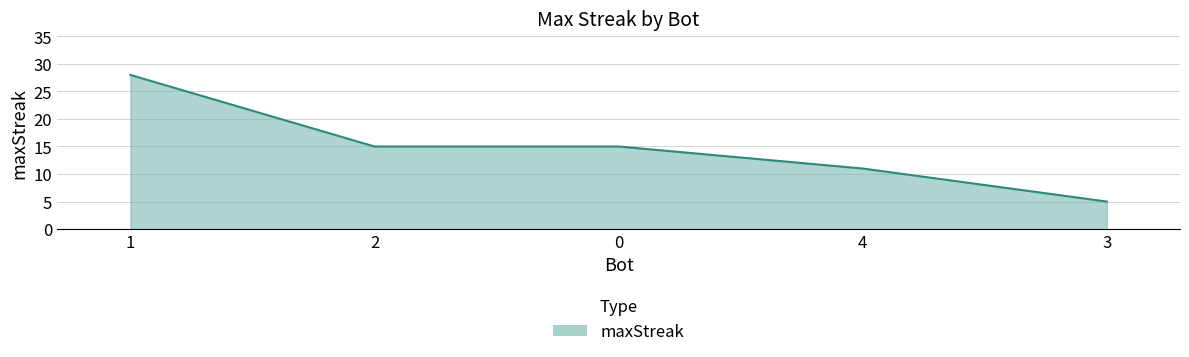

Reading right to left, list all the values displayed in this chart.

3=5	4=11	0=15	2=15	1=28